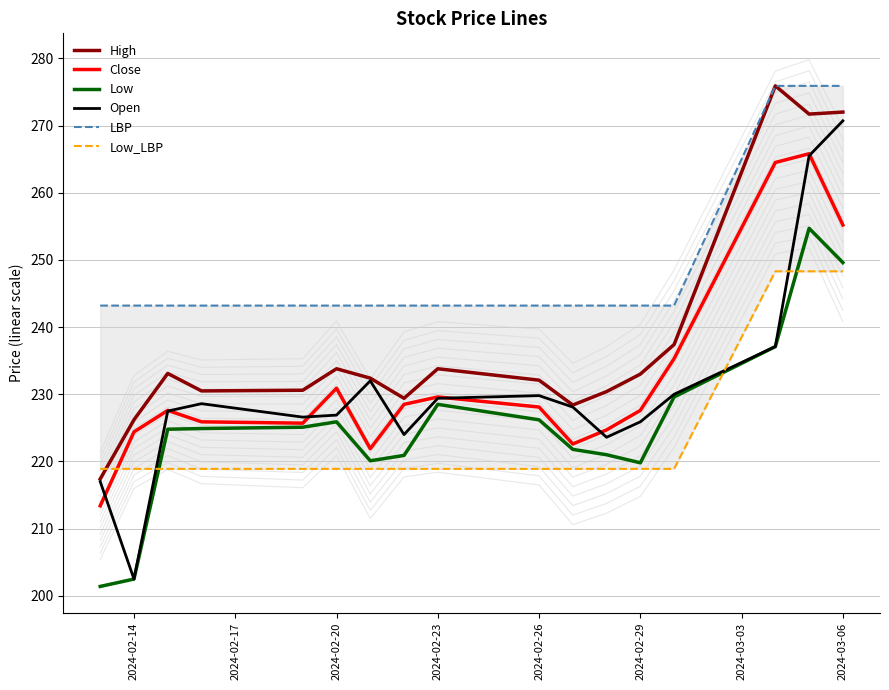

True or false: LBP has more than 0 points higher than both neighbors.

False